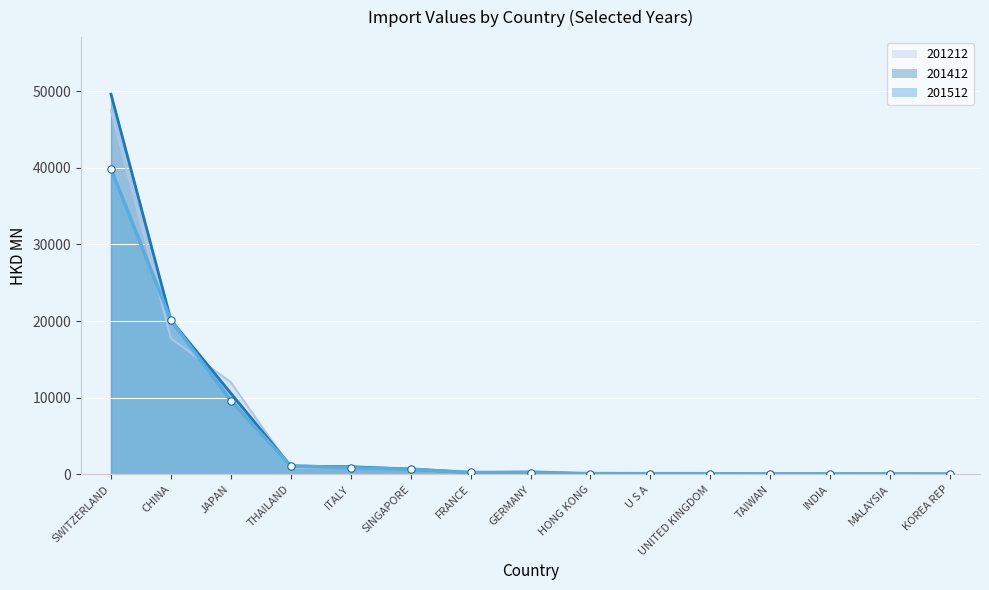

Which series contains the highest Y value?

201412